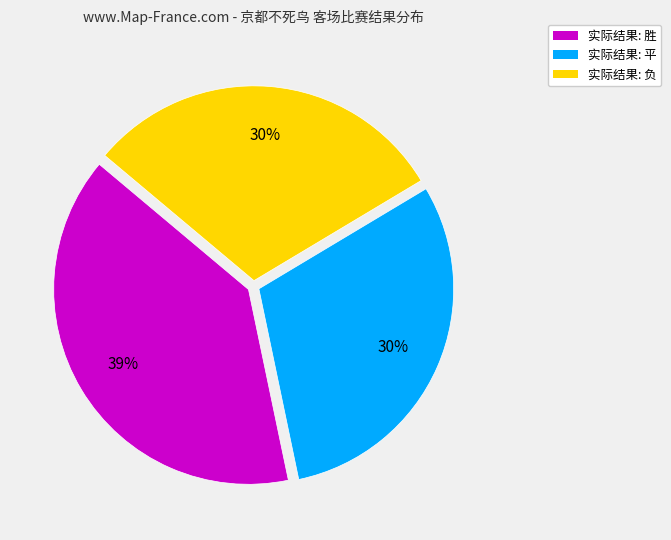

Approximately how many times larger is the value at 实际结果: 平 compared to 实际结果: 负?

1.0